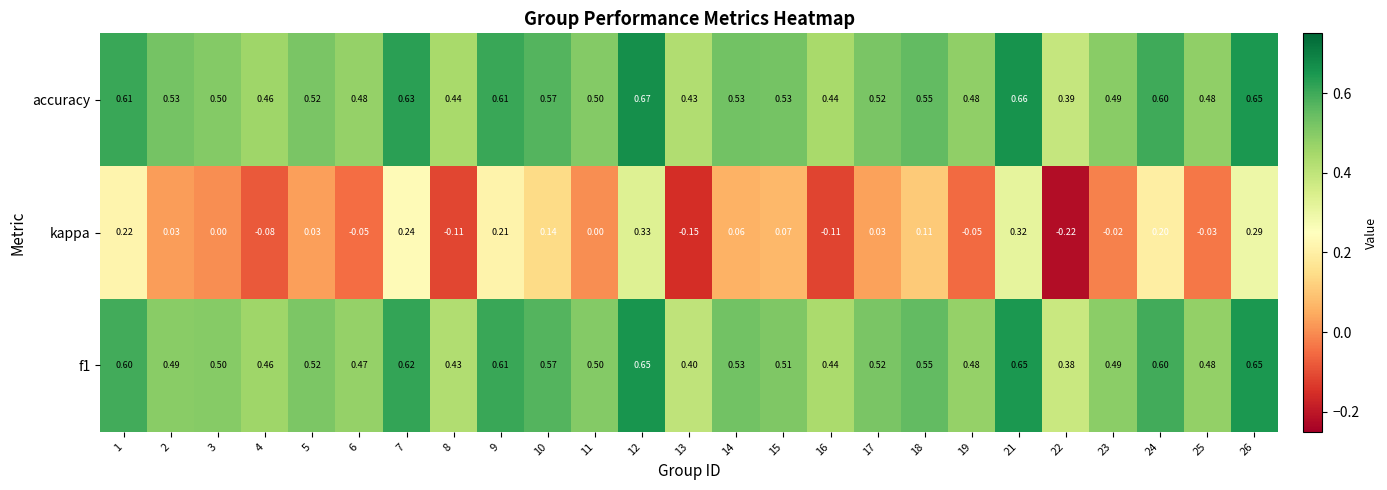

Between 4 and 6, which series saw the biggest shift?

kappa